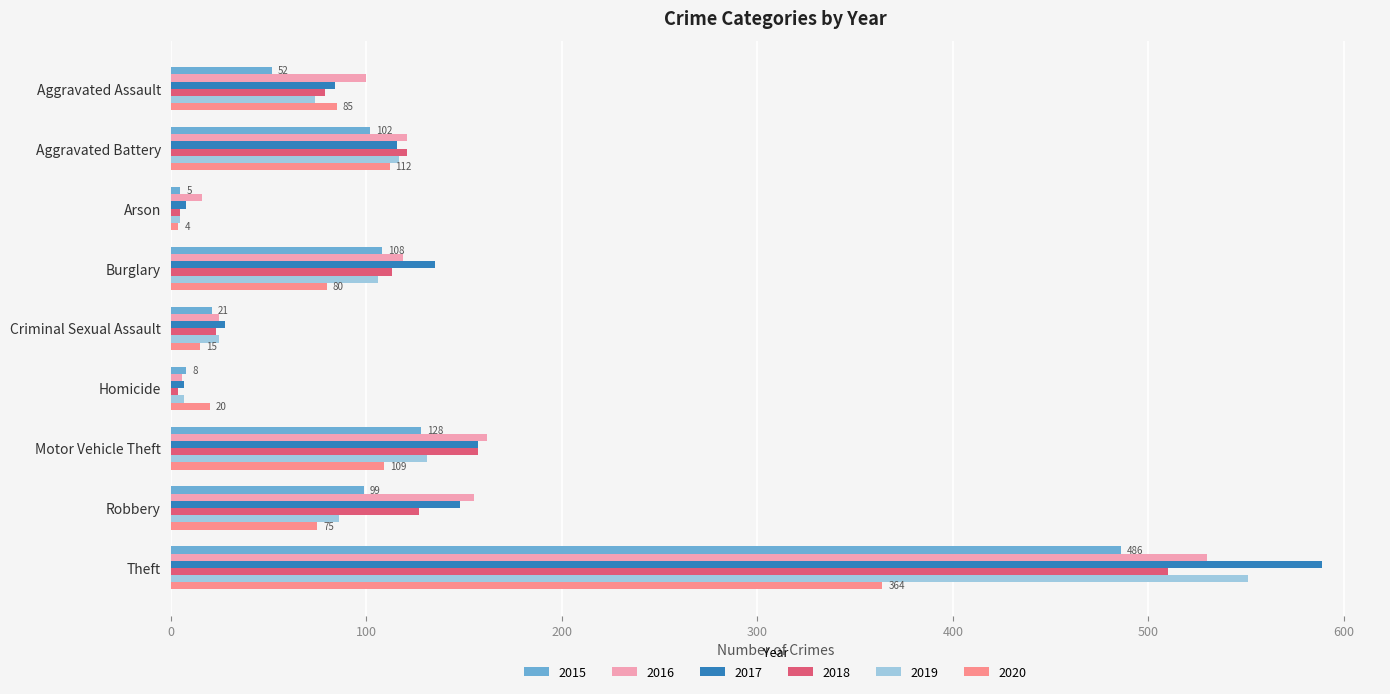

What is the total value across all series at Motor Vehicle Theft?

844